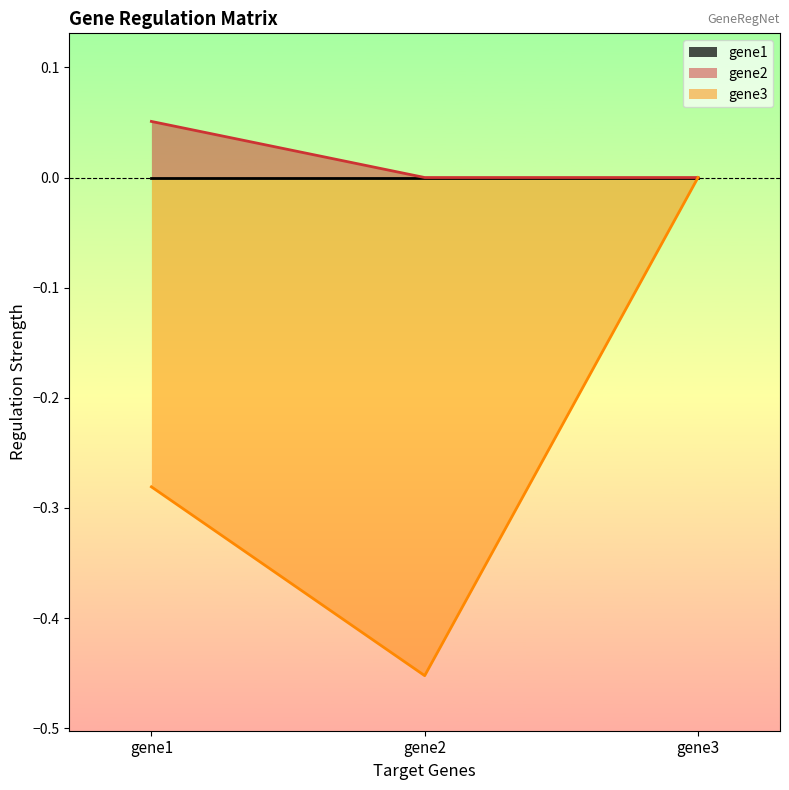

Is it true that gene3 equals 0.0 at gene3?

True